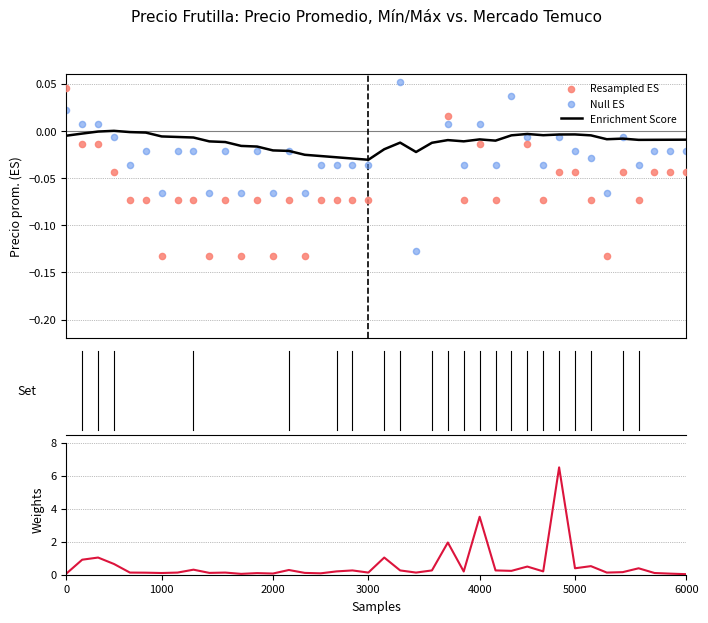

Is the value of Volumen (Weights) at 39 greater than the value of Null ES at 2000?

Yes